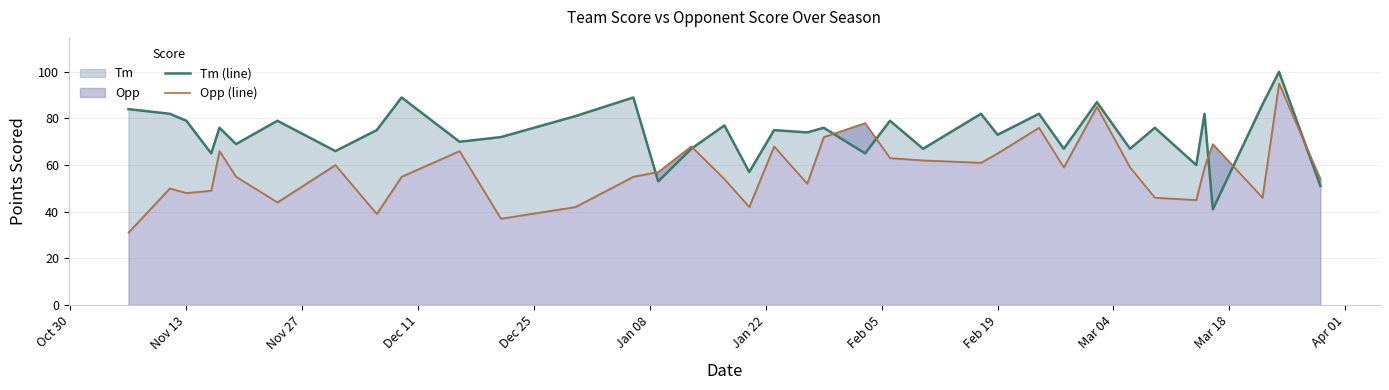

How many data points in Opp (line) are above 57?

18